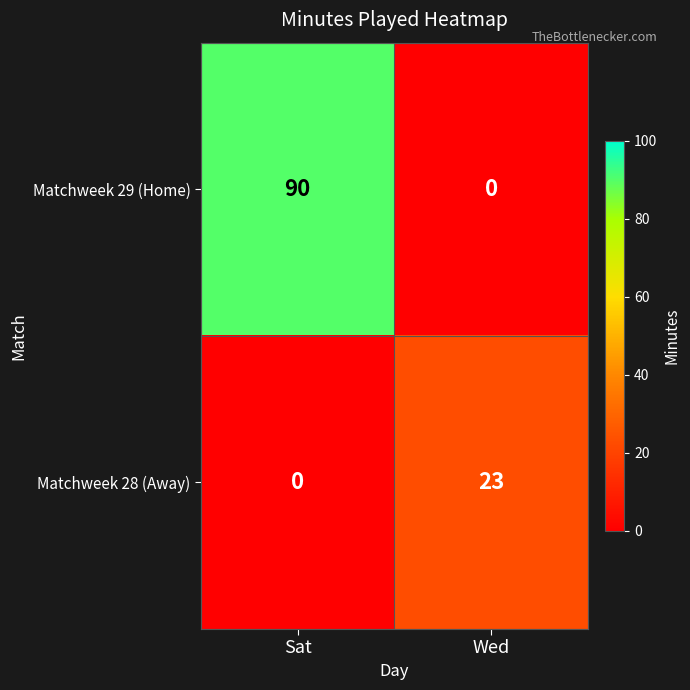

Which series has the widest spread of values?

Matchweek 29 (Home)